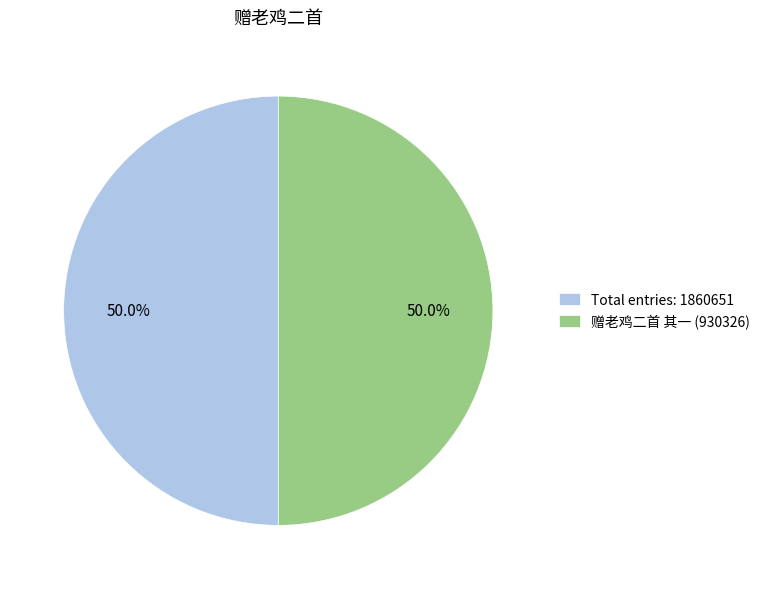

Count the number of slices in the pie.

2